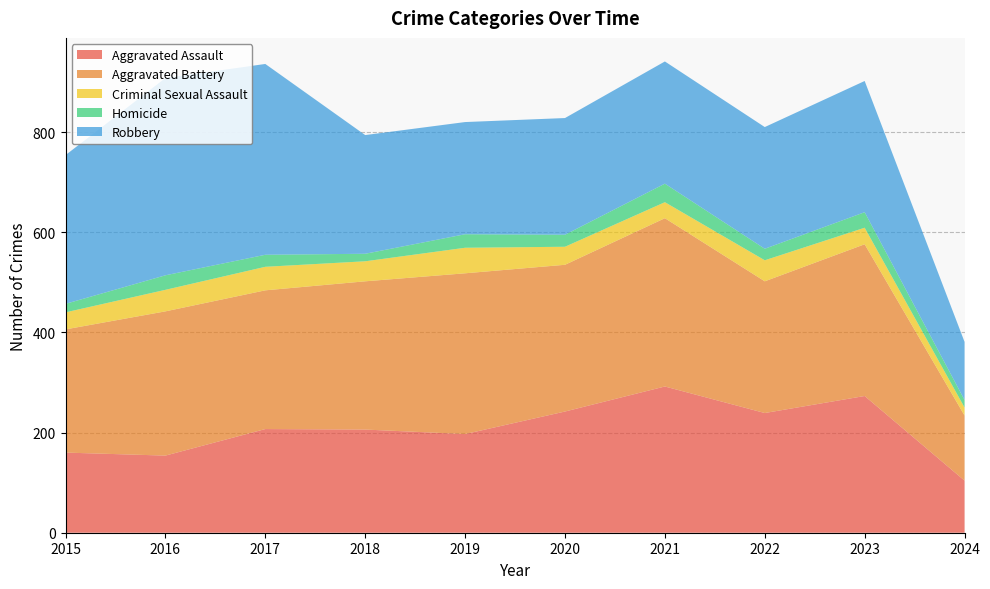

Reading left to right, transcribe all the data shown in this chart.

Aggravated Assault: 160	154	207	206	197	242	292	239	273	104
Aggravated Battery: 246	288	277	296	321	293	336	263	303	130
Criminal Sexual Assault: 34	43	47	40	51	36	32	42	33	16
Homicide: 17	29	24	15	27	24	37	23	31	15
Robbery: 297	394	381	237	224	233	244	243	262	116